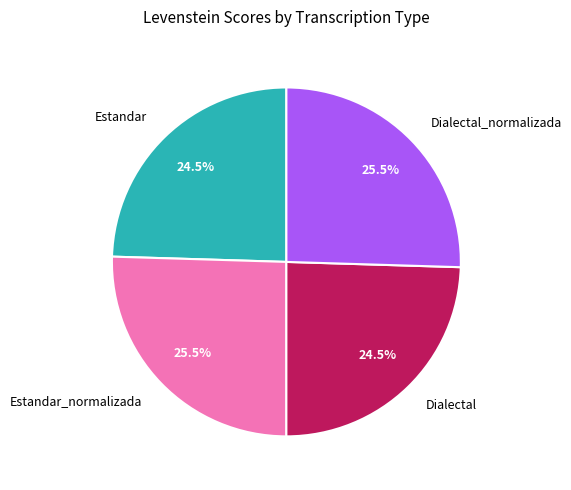

How many slices are in this pie chart?

4